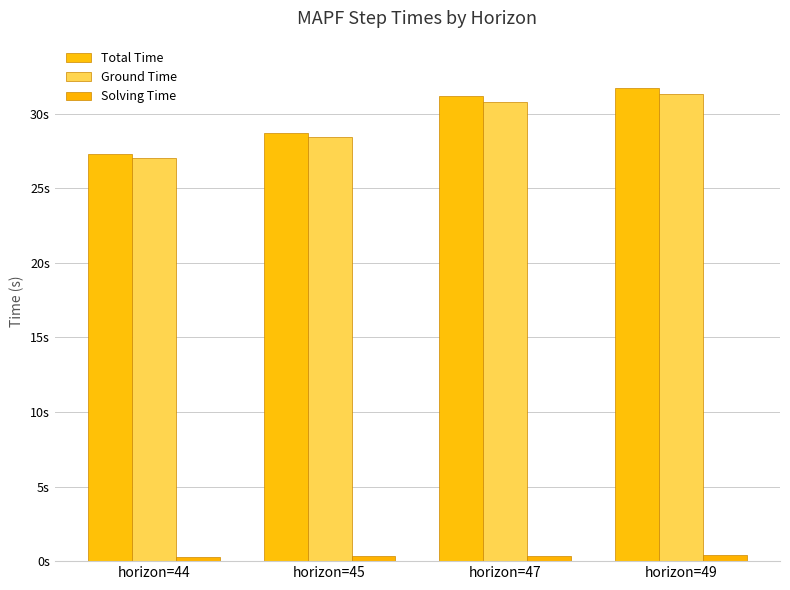

At horizon=44, list the series in order from smallest to largest.

Solving Time, Ground Time, Total Time